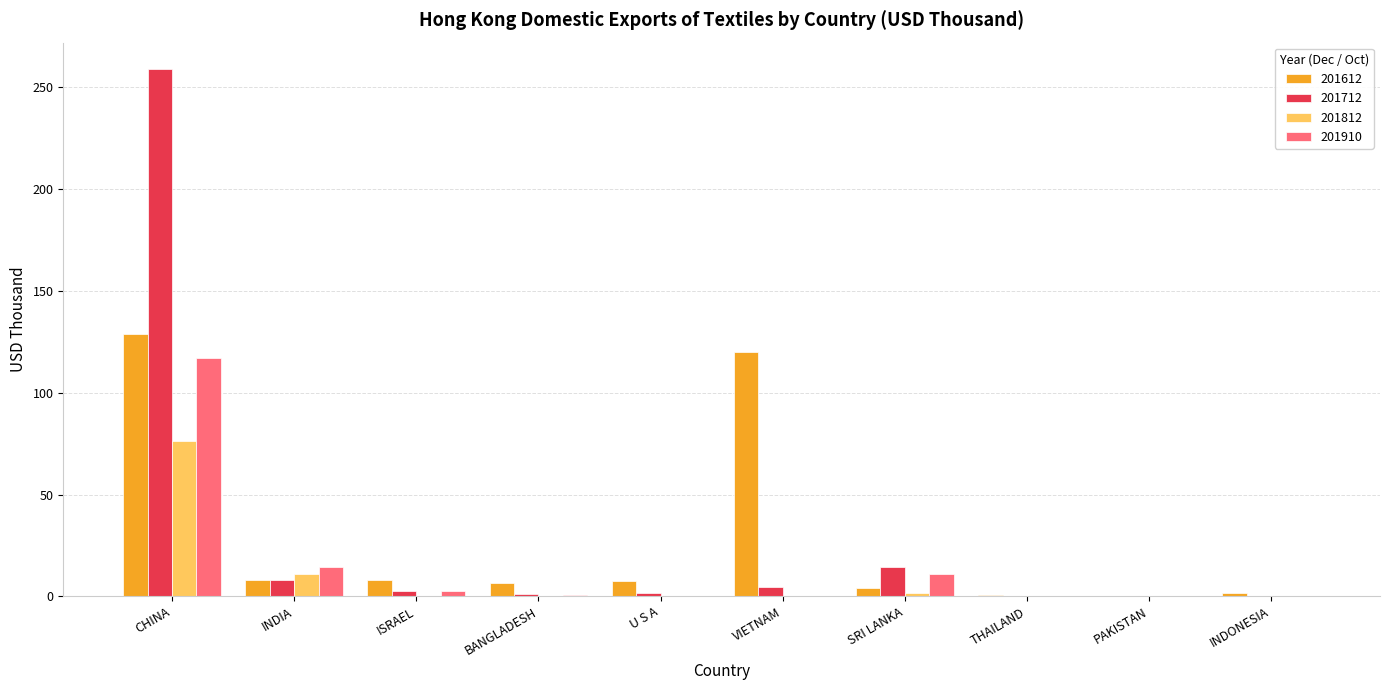

Are the bars horizontal?

No